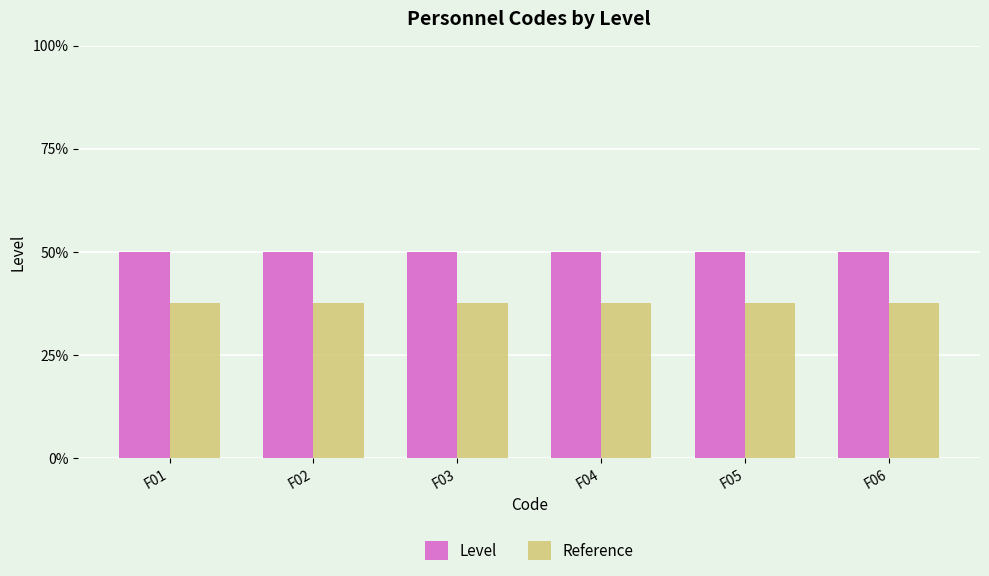

What are all the series names shown in the legend?

Level, Reference